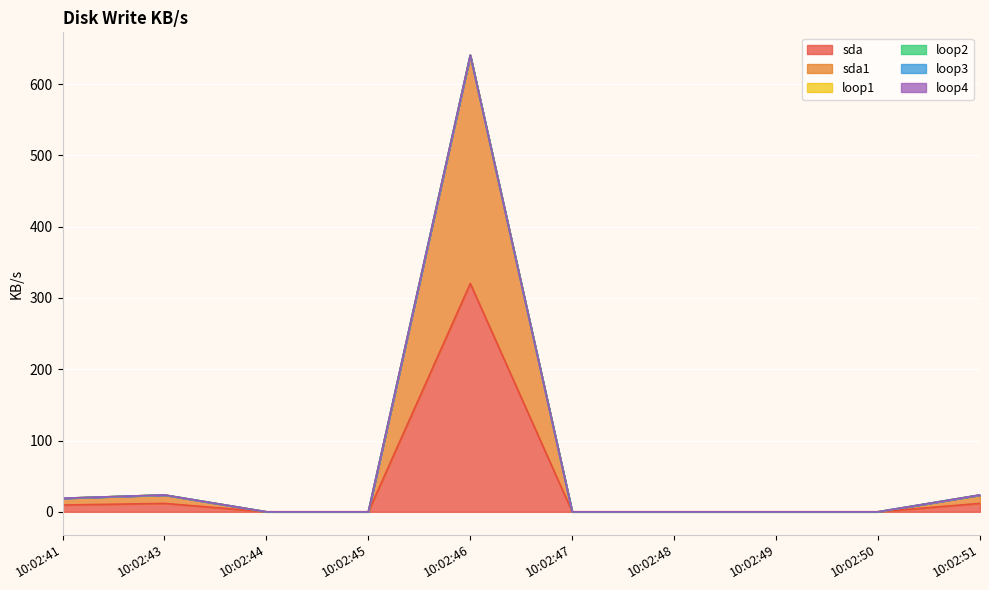

True or false: loop4 has a value of 0.0 at 10:02:41.

True